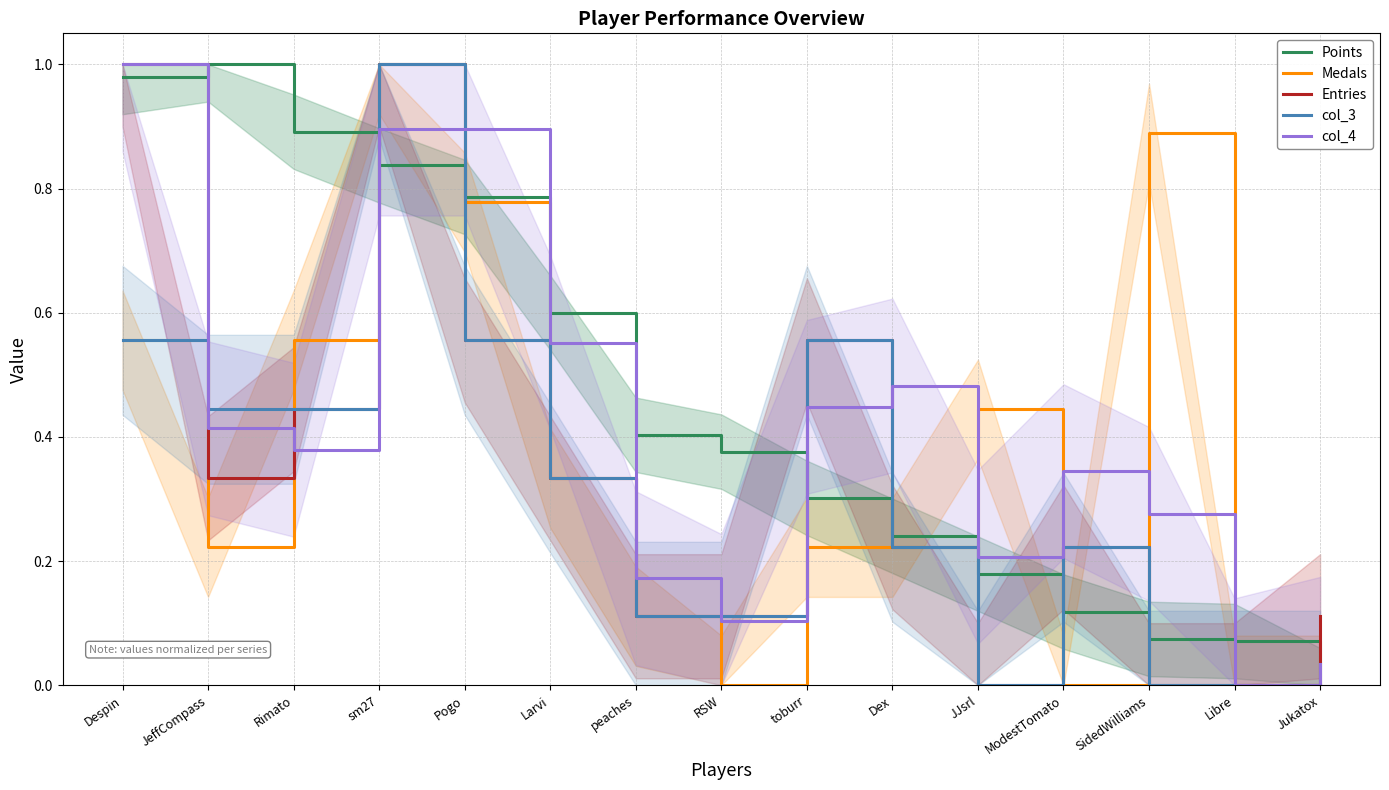

How many interior local valleys does the col_4 series have?

4